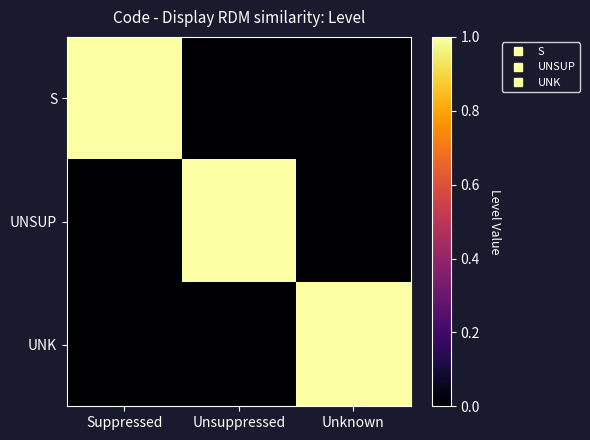

Reading right to left, list all the values displayed in this chart.

S: Unknown=0	Unsuppressed=0	Suppressed=1
UNSUP: Unknown=0	Unsuppressed=1	Suppressed=0
UNK: Unknown=1	Unsuppressed=0	Suppressed=0